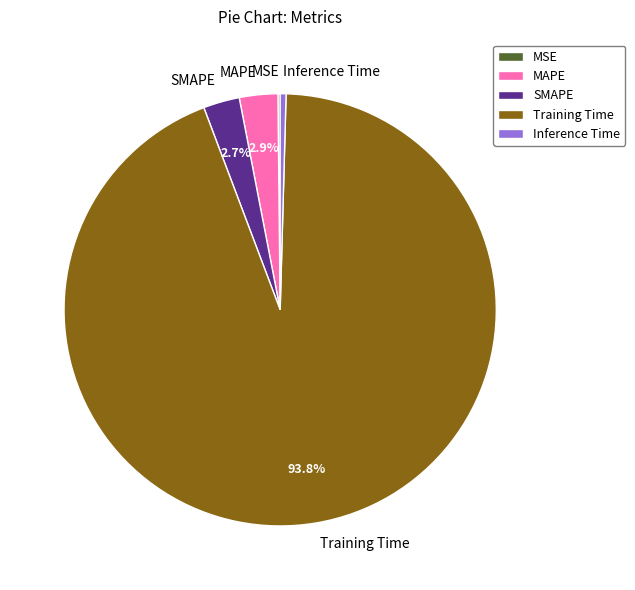

Is there a majority slice in this chart?

Yes